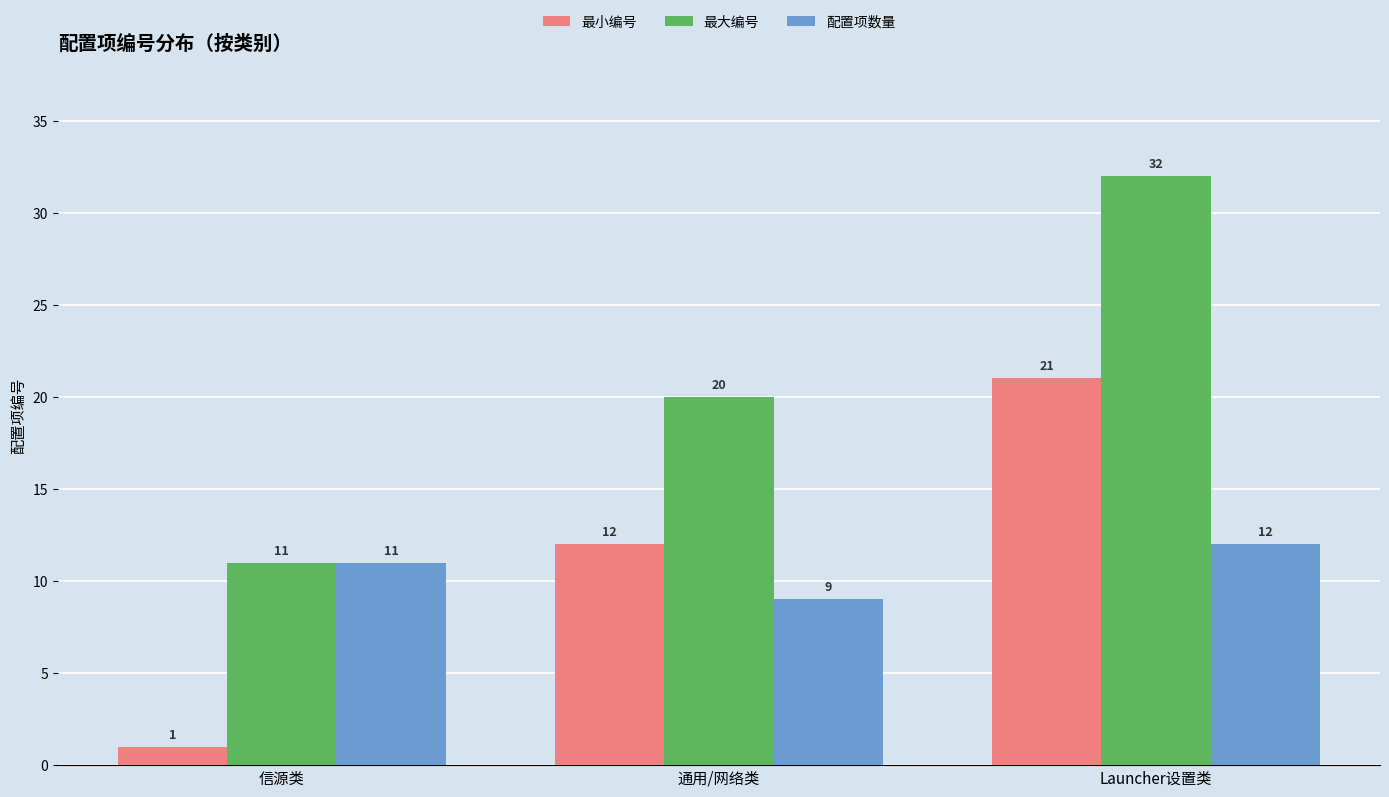

Reading left to right, extract all data points from this chart.

最小编号: 1	12	21
最大编号: 11	20	32
配置项数量: 11	9	12